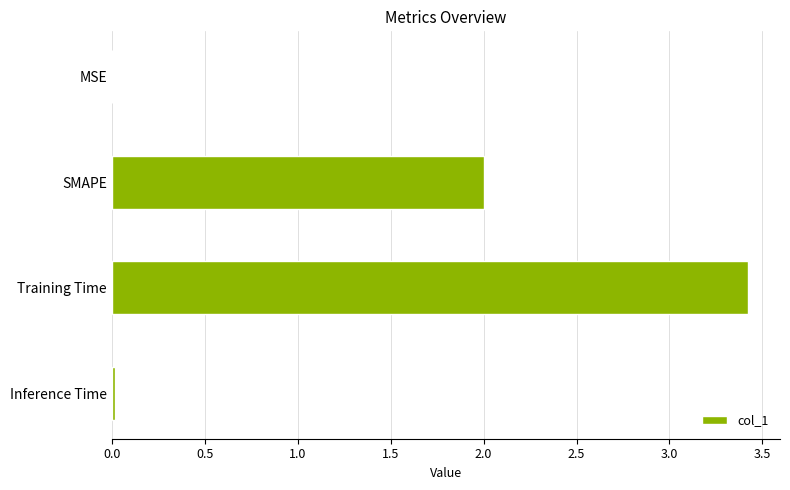

The chart shows a value of 0.4 at SMAPE. True or false?

False